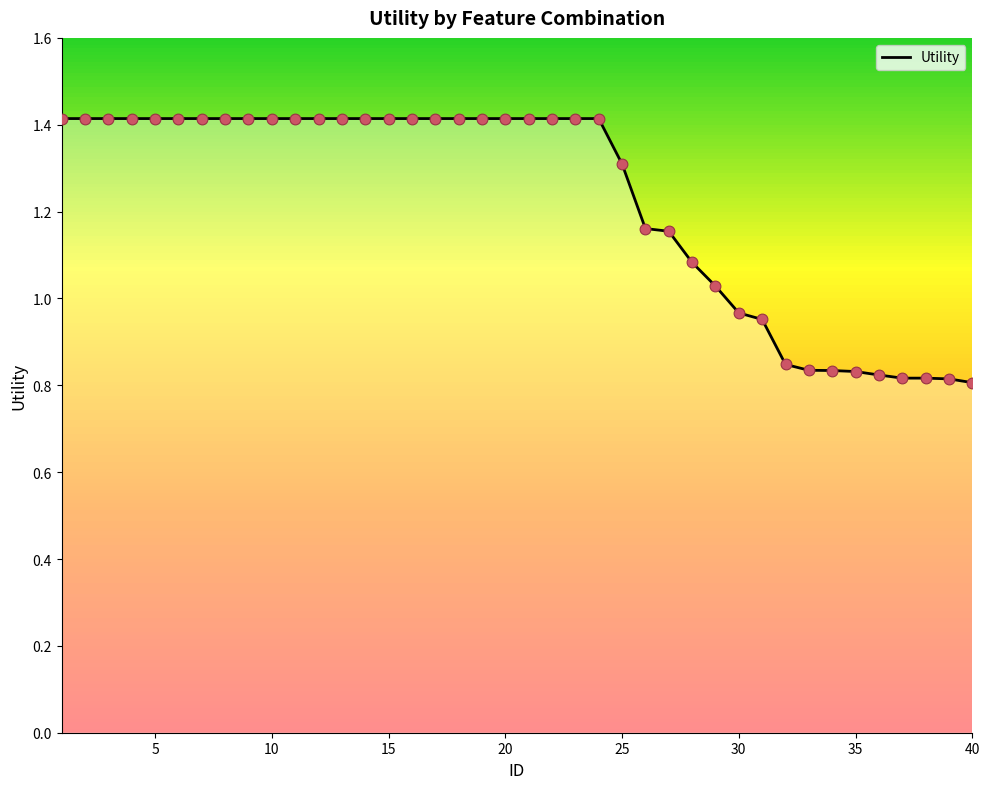

What is the maximum value shown in the chart?

1.4